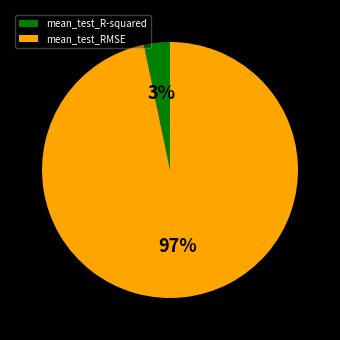

Count the number of slices in the pie.

2